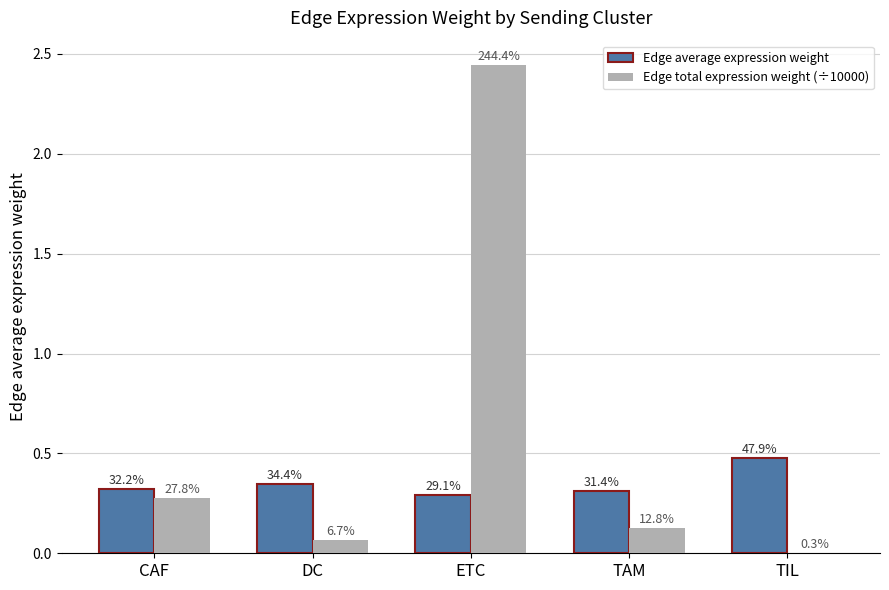

Does the chart contain stacked bars?

No